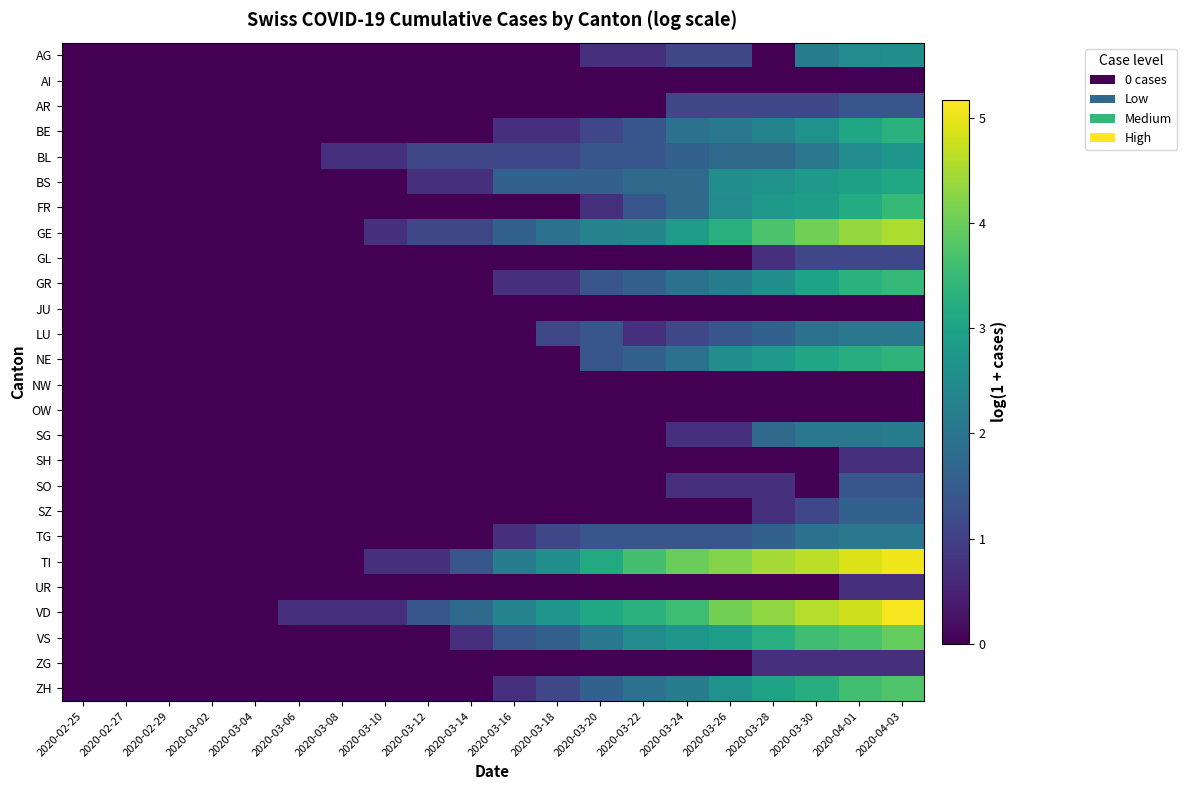

Which series has the largest range (max minus min)?

VD